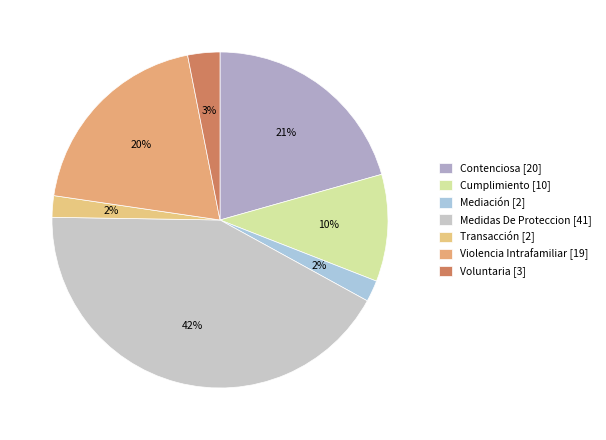

Rank the categories by value from lowest to highest.

Mediación, Transacción, Voluntaria, Cumplimiento, Violencia Intrafamiliar, Contenciosa, Medidas De Proteccion